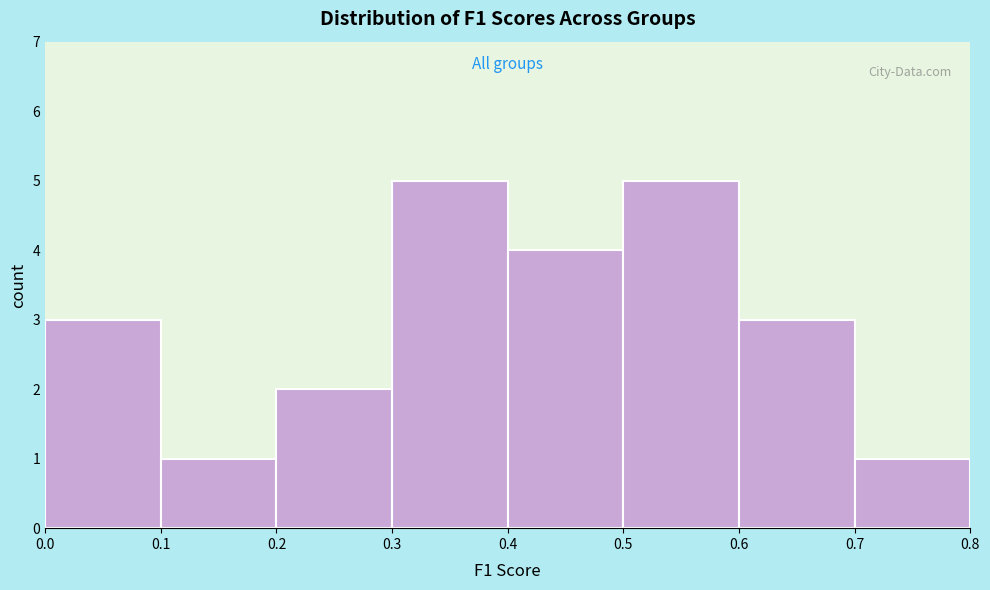

Reading left to right, transcribe this chart: for each bar, give the range it covers on the x-axis and its height. The values are not printed on the chart, so give them approximately, as read against the axis.

0.0 to 0.1: 3
0.1 to 0.2: 1
0.2 to 0.3: 2
0.3 to 0.4: 5
0.4 to 0.5: 4
0.5 to 0.6: 5
0.6 to 0.7: 3
0.7 to 0.8: 1